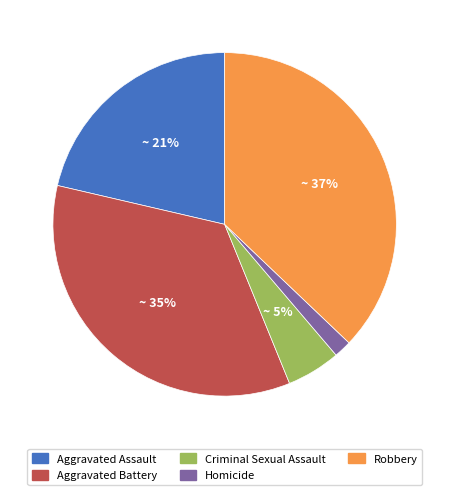

Between Homicide and Aggravated Assault, which is larger?

Aggravated Assault